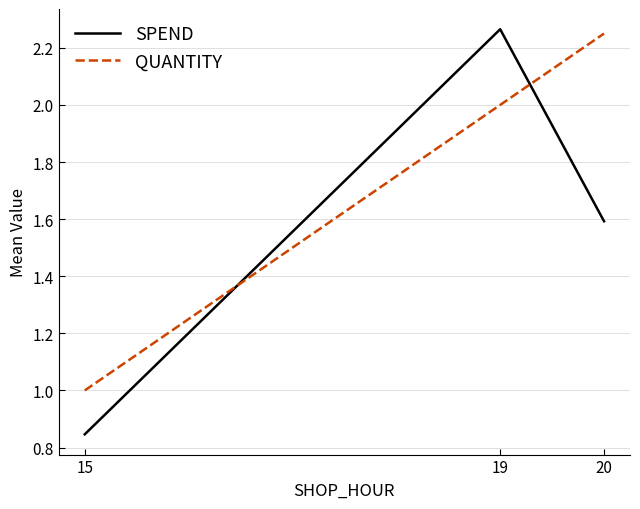

How many values in the QUANTITY series are below 2?

1